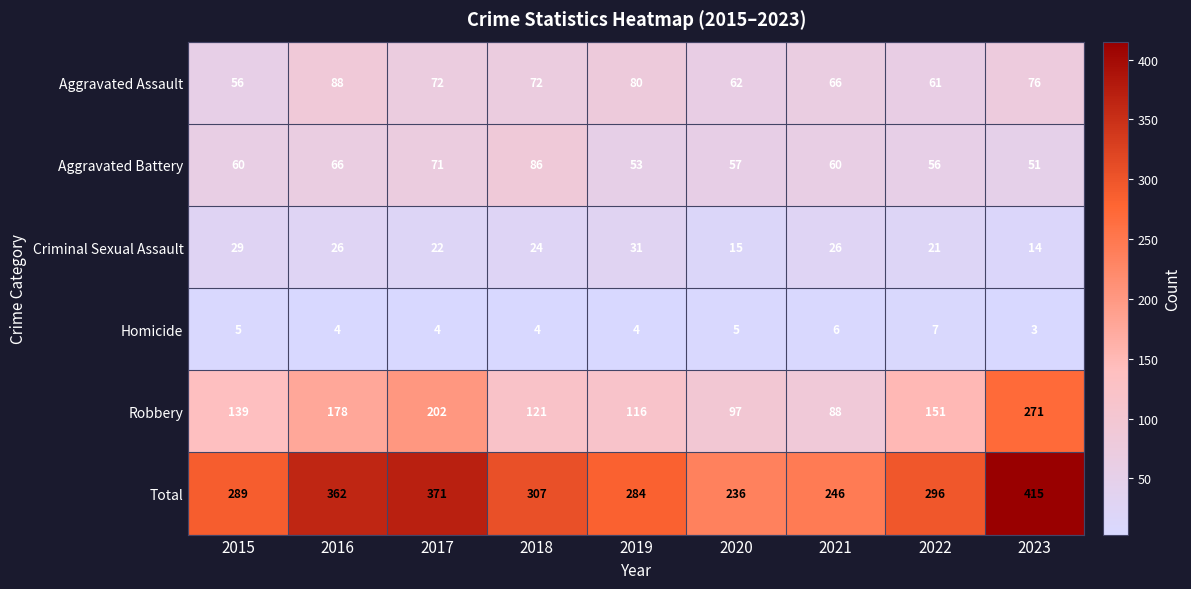

Which series has the largest range (max minus min)?

Robbery